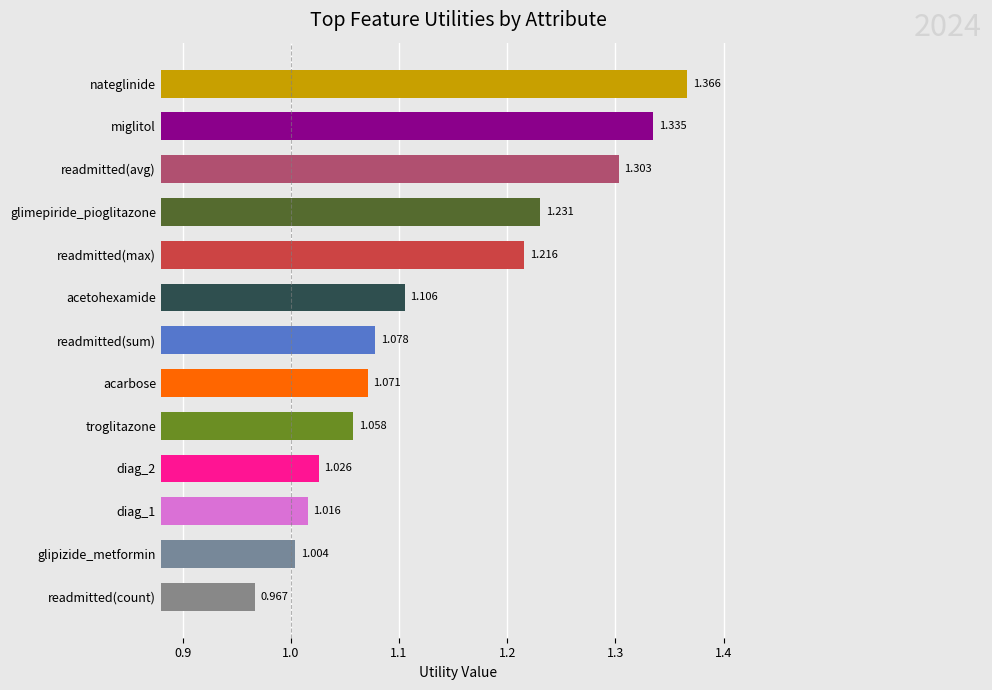

What is the difference between the maximum and second lowest values?

0.4